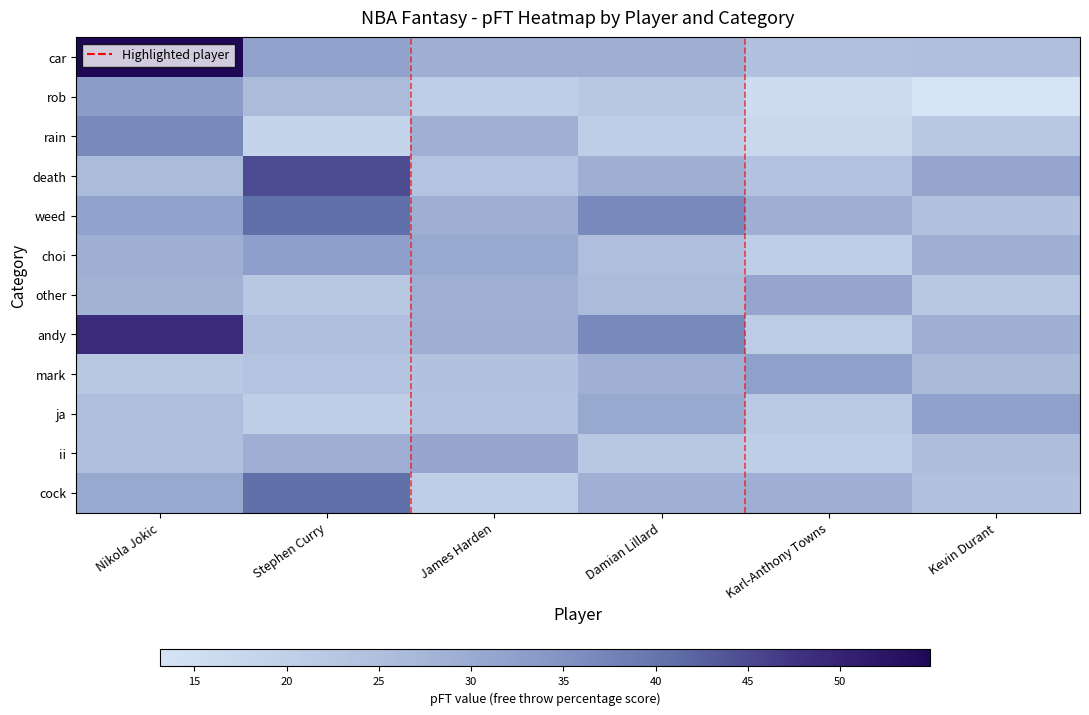

At which label does ja reach its minimum?

Stephen Curry